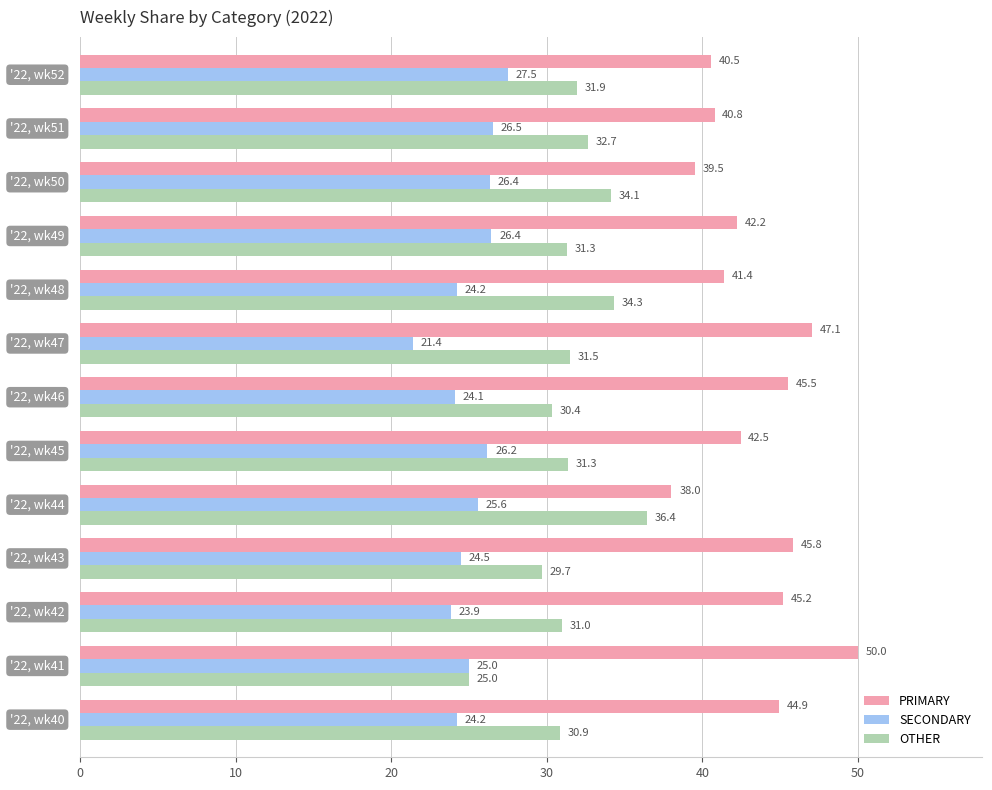

What is the greatest value displayed?

50.0